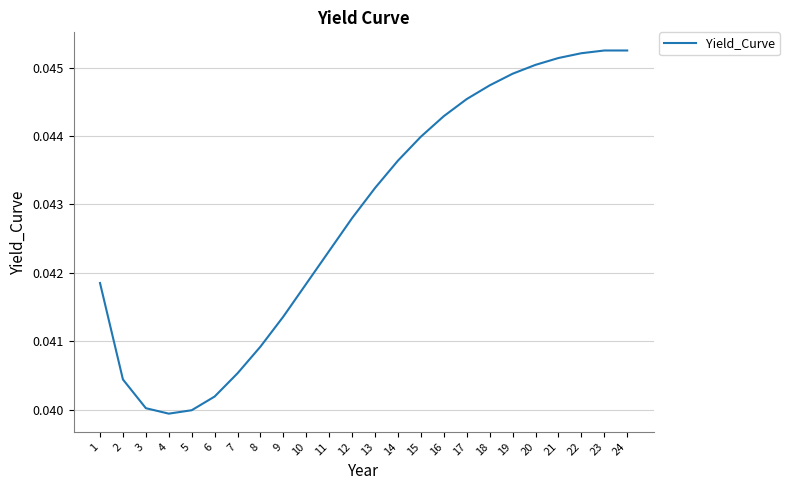

What is the sum of all values?

1.0